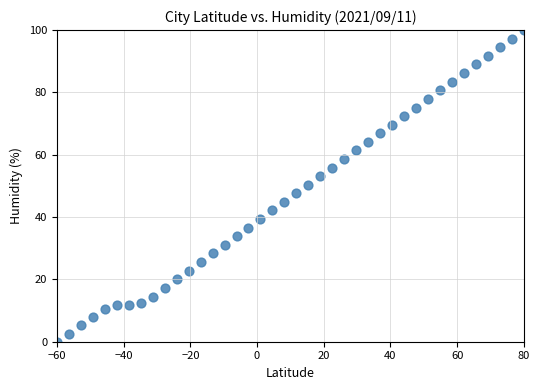

What is the range of Y values (max minus min)?

100.0